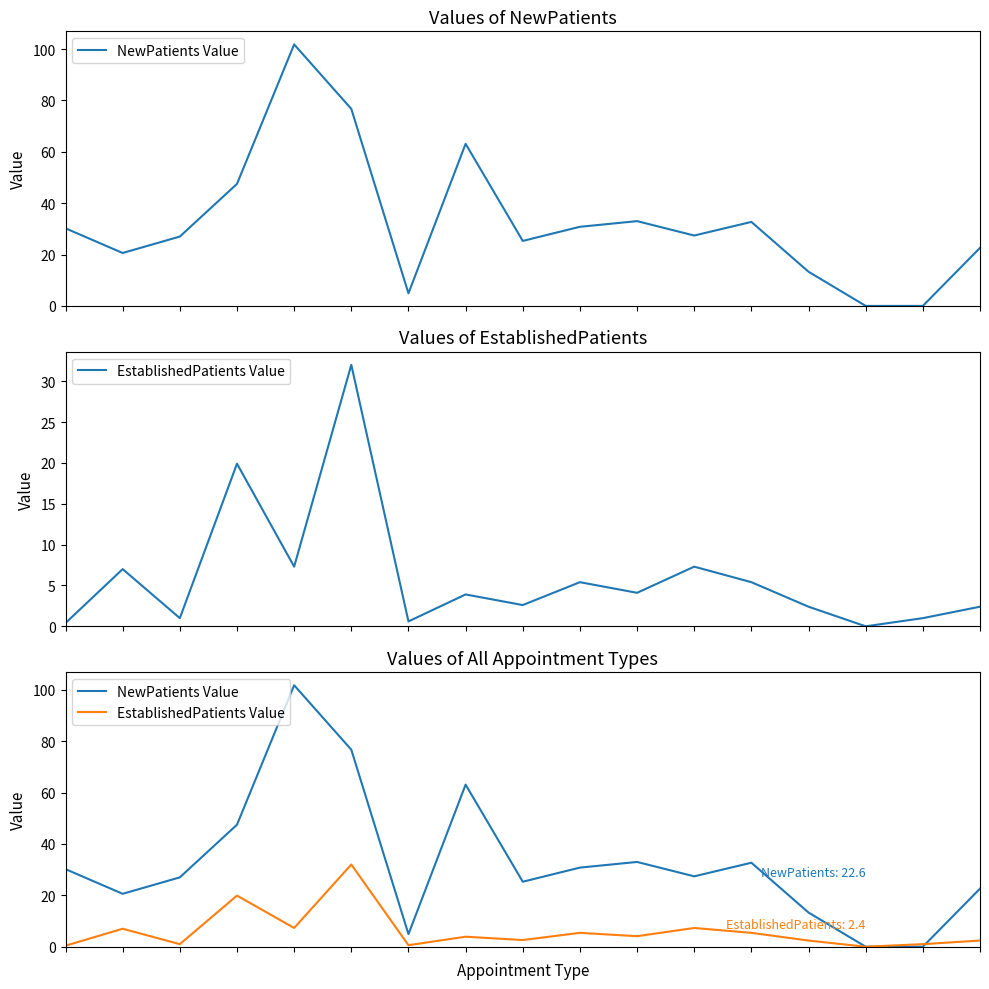

Is this an area chart (filled region under the line)?

No